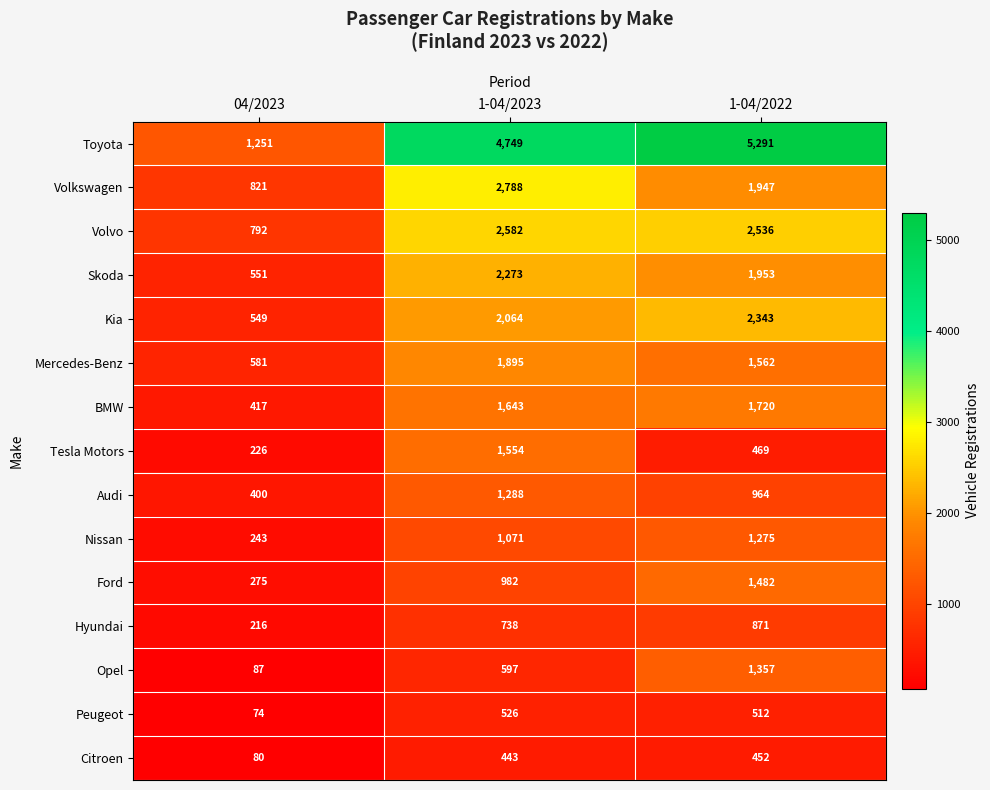

True or false: Citroen has a value of 443 at 1-04/2023.

True